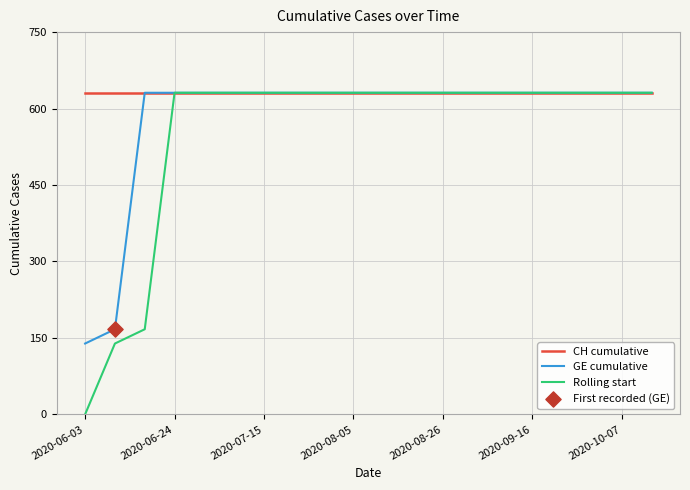

Which series has the largest total across all categories?

CH cumulative